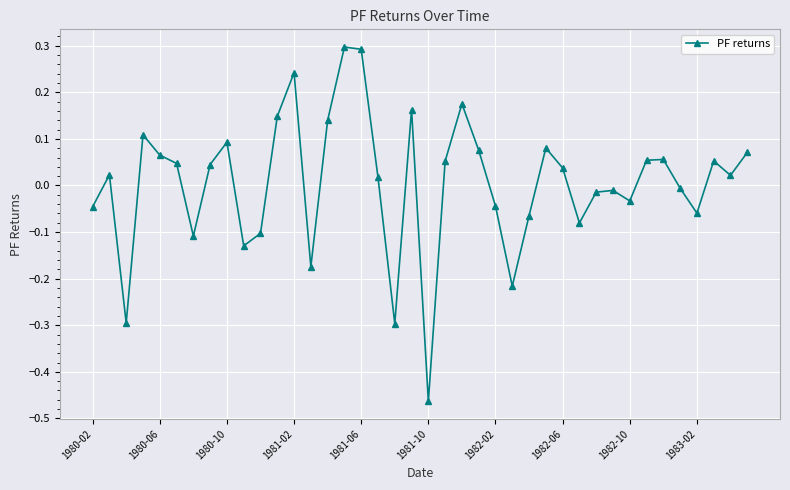

How many values are above zero?

23